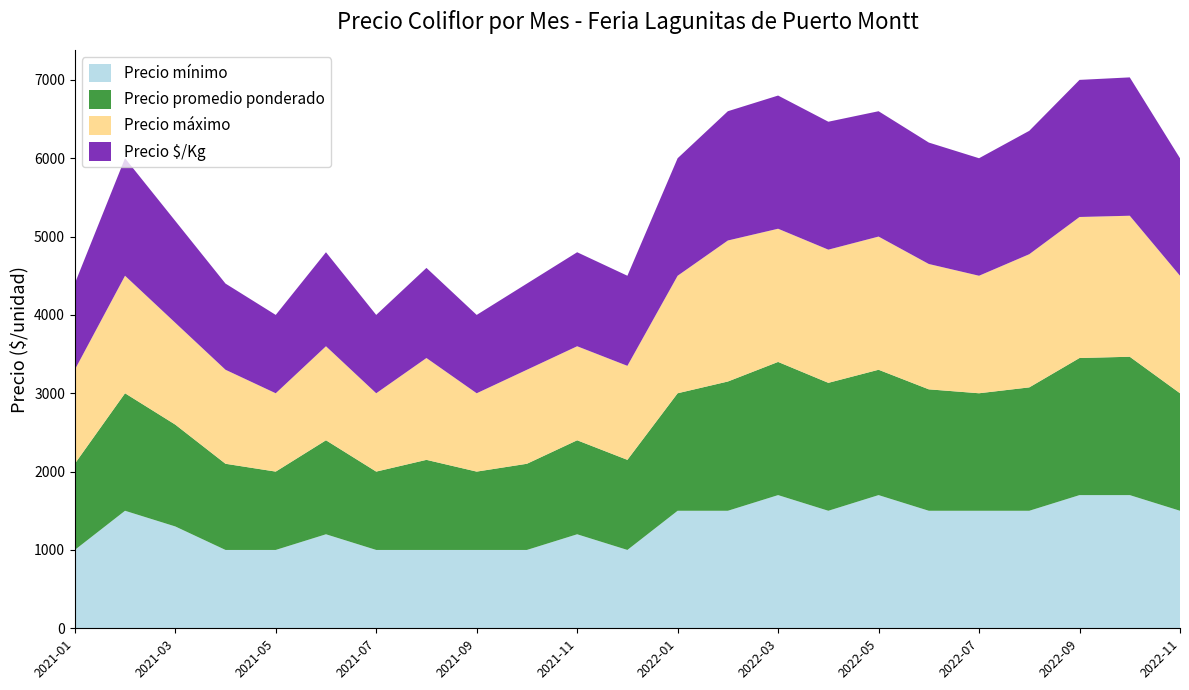

Reading right to left, extract all data points from this chart.

Precio mínimo: 2022-11=1500	2022-10=1700	2022-09=1700	2022-08=1500	2022-07=1500	2022-06=1500	2022-05=1700	2022-04=1500	2022-03=1700	2022-02=1500	2022-01=1500	2021-12=1000	2021-11=1200	2021-10=1000	2021-09=1000	2021-08=1000	2021-07=1000	2021-06=1200	2021-05=1000	2021-04=1000	2021-03=1300	2021-02=1500	2021-01=1000
Precio promedio ponderado: 2022-11=1500	2022-10=1766	2022-09=1750	2022-08=1575	2022-07=1500	2022-06=1550	2022-05=1600	2022-04=1633	2022-03=1700	2022-02=1650	2022-01=1500	2021-12=1150	2021-11=1200	2021-10=1100	2021-09=1000	2021-08=1150	2021-07=1000	2021-06=1200	2021-05=1000	2021-04=1100	2021-03=1300	2021-02=1500	2021-01=1100
Precio máximo: 2022-11=1500	2022-10=1800	2022-09=1800	2022-08=1700	2022-07=1500	2022-06=1600	2022-05=1700	2022-04=1700	2022-03=1700	2022-02=1800	2022-01=1500	2021-12=1200	2021-11=1200	2021-10=1200	2021-09=1000	2021-08=1300	2021-07=1000	2021-06=1200	2021-05=1000	2021-04=1200	2021-03=1300	2021-02=1500	2021-01=1200
Precio $/Kg: 2022-11=1500	2022-10=1766	2022-09=1750	2022-08=1575	2022-07=1500	2022-06=1550	2022-05=1600	2022-04=1633	2022-03=1700	2022-02=1650	2022-01=1500	2021-12=1150	2021-11=1200	2021-10=1100	2021-09=1000	2021-08=1150	2021-07=1000	2021-06=1200	2021-05=1000	2021-04=1100	2021-03=1300	2021-02=1500	2021-01=1100